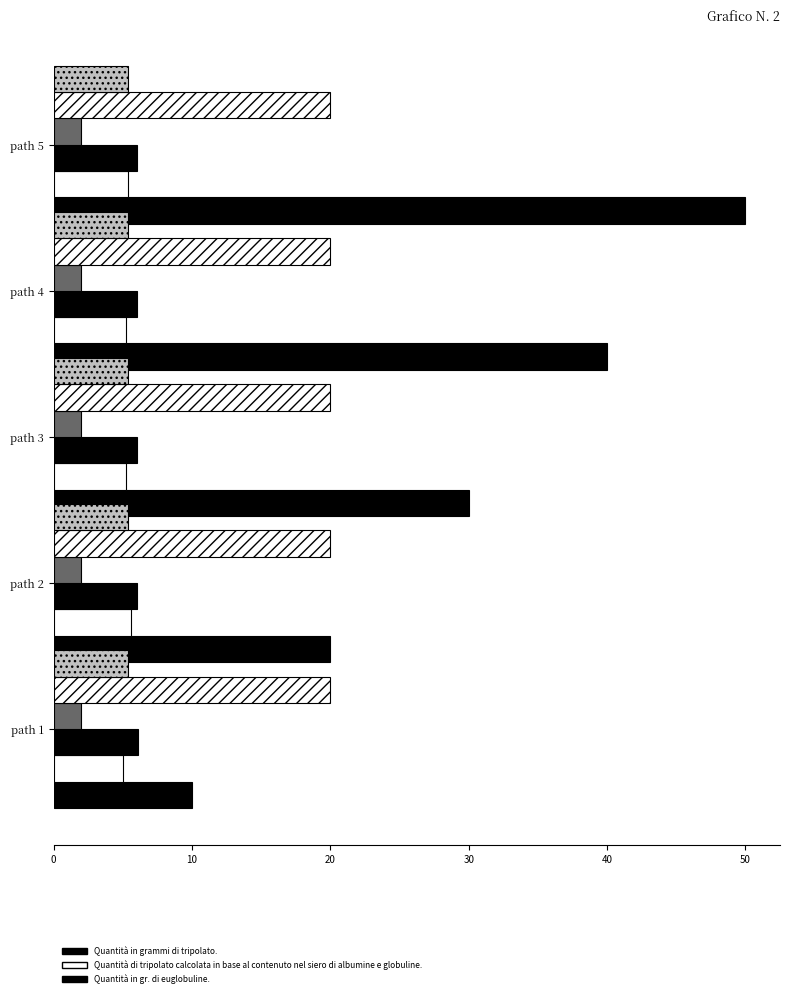

How many categories are shown in the chart?

5